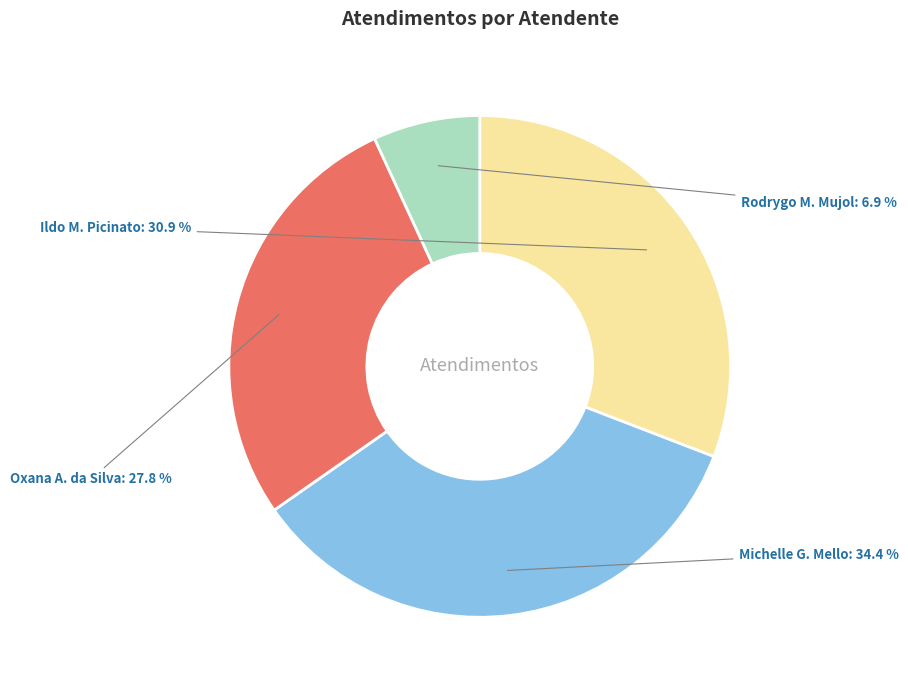

To the nearest percent, what is the average slice percentage?

25%